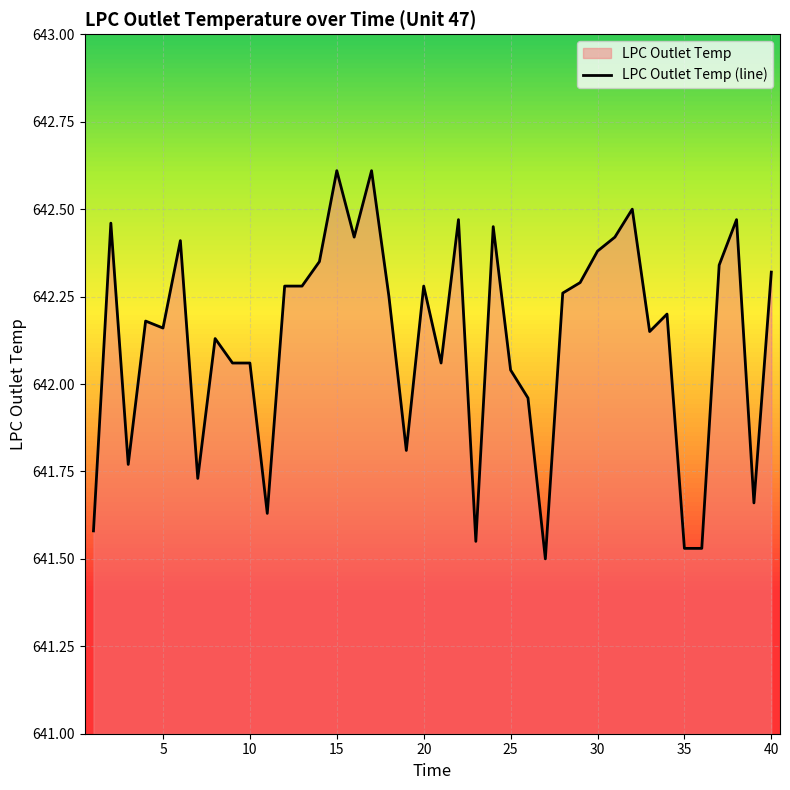

Approximately how many times larger is the value at 5 compared to 10?

1.0